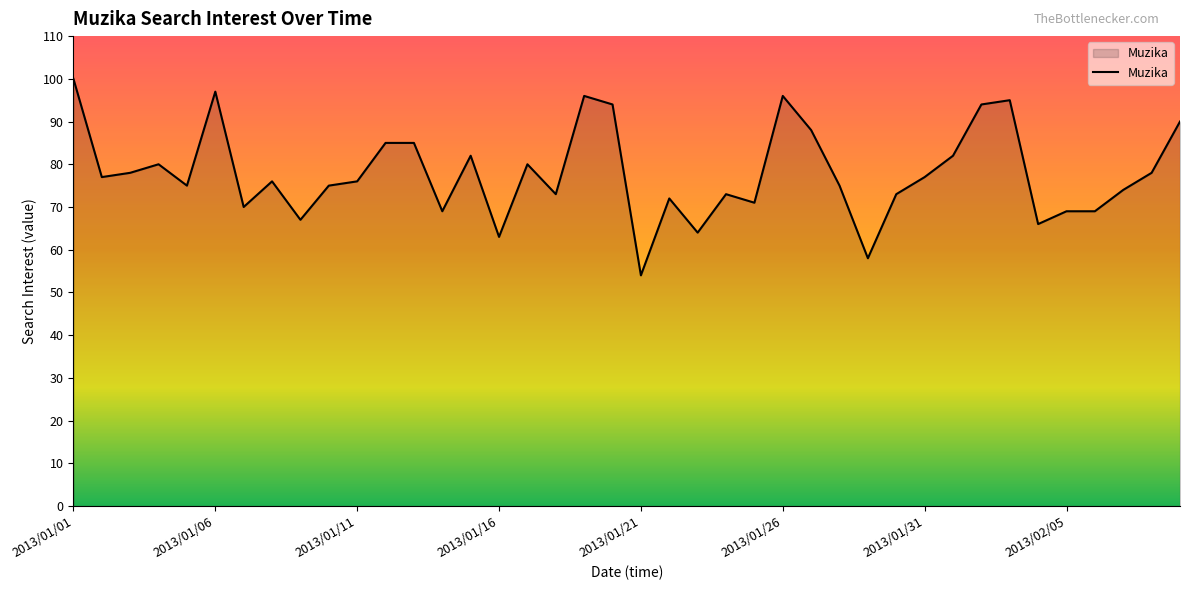

What is the maximum value shown in the chart?

100